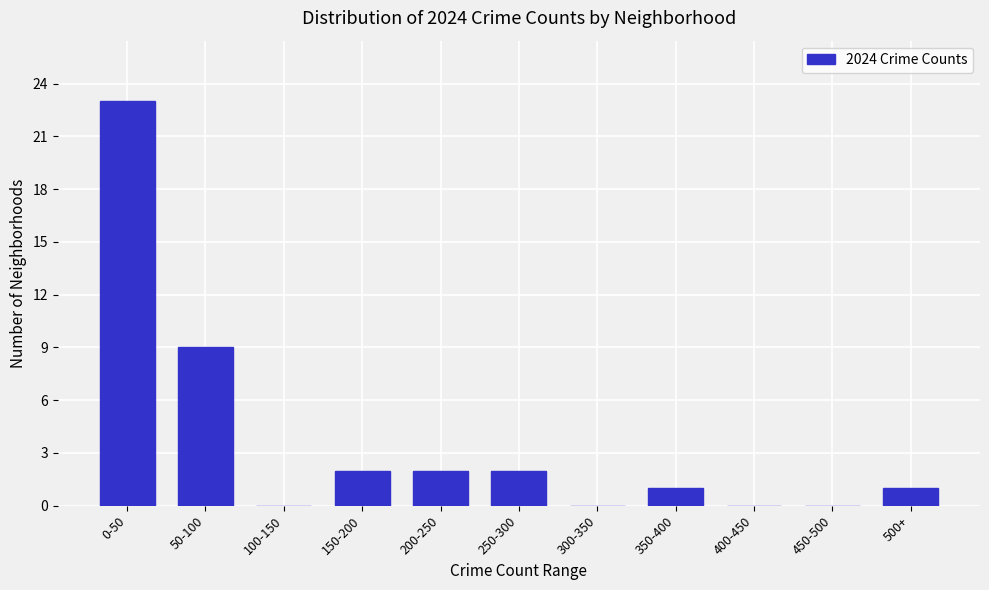

Reading left to right, extract all data points from this chart.

0-50=23	50-100=9	100-150=0	150-200=2	200-250=2	250-300=2	300-350=0	350-400=1	400-450=0	450-500=0	500+=1